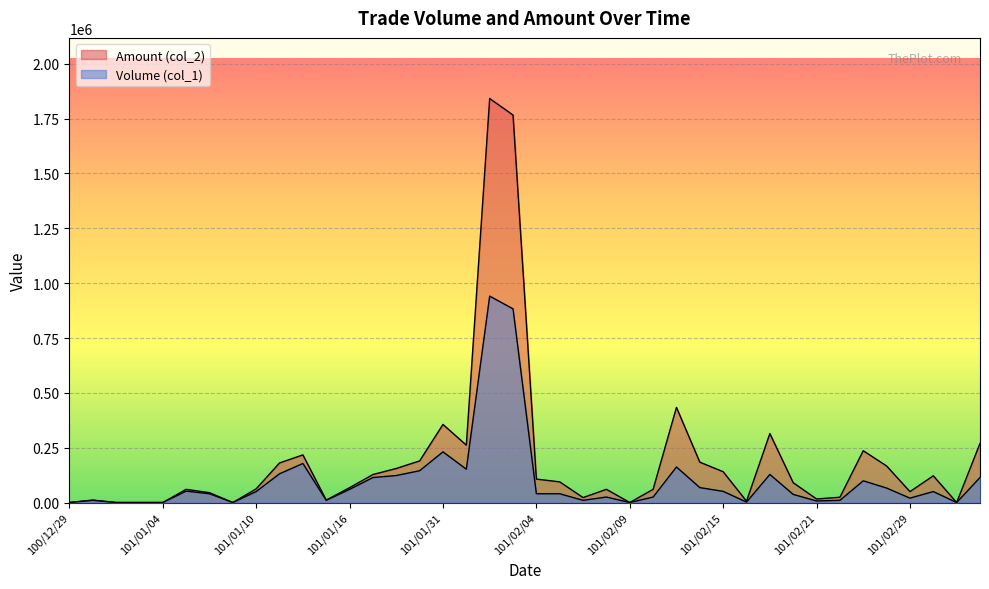

Reading right to left, list all the values displayed in this chart.

Volume (col_1): 101/03/03=114000	101/03/02=0	101/03/01=50000	101/02/29=20000	101/02/24=66000	101/02/23=99000	101/02/22=10000	101/02/21=7000	101/02/20=37000	101/02/17=128000	101/02/16=2000	101/02/15=51000	101/02/14=68000	101/02/13=162000	101/02/10=25000	101/02/09=0	101/02/08=25000	101/02/07=10000	101/02/06=40000	101/02/04=40000	101/02/03=883000	101/02/02=941000	101/02/01=152000	101/01/31=231000	101/01/30=145000	101/01/18=123000	101/01/17=114000	101/01/16=60000	101/01/13=10000	101/01/12=178000	101/01/11=131000	101/01/10=50000	101/01/09=0	101/01/06=40000	101/01/05=52000	101/01/04=0	101/01/03=0	101/01/02=0	100/12/30=10000	100/12/29=0
Amount (col_2): 101/03/03=269560	101/03/02=0	101/03/01=121900	101/02/29=49700	101/02/24=166600	101/02/23=236220	101/02/22=24100	101/02/21=16100	101/02/20=90280	101/02/17=314540	101/02/16=6020	101/02/15=140430	101/02/14=183980	101/02/13=433720	101/02/10=60300	101/02/09=0	101/02/08=60350	101/02/07=22500	101/02/06=94250	101/02/04=106800	101/02/03=1766510	101/02/02=1841940	101/02/01=261580	101/01/31=355970	101/01/30=189700	101/01/18=155250	101/01/17=127660	101/01/16=67800	101/01/13=11200	101/01/12=217120	101/01/11=180500	101/01/10=62400	101/01/09=0	101/01/06=44900	101/01/05=60080	101/01/04=0	101/01/03=0	101/01/02=0	100/12/30=11100	100/12/29=0